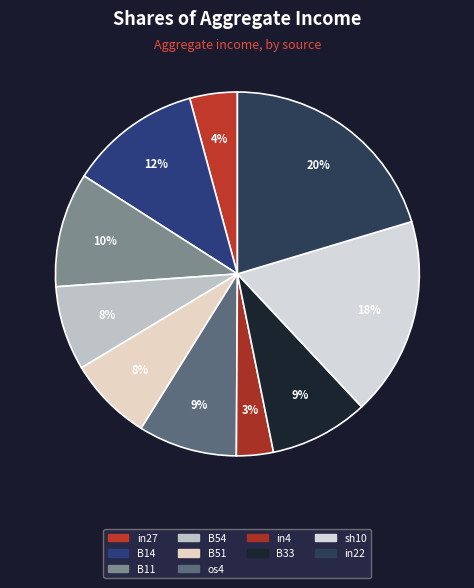

Rank the categories by value from highest to lowest.

in22, sh10, B14, B11, os4, B33, B54, B51, in27, in4